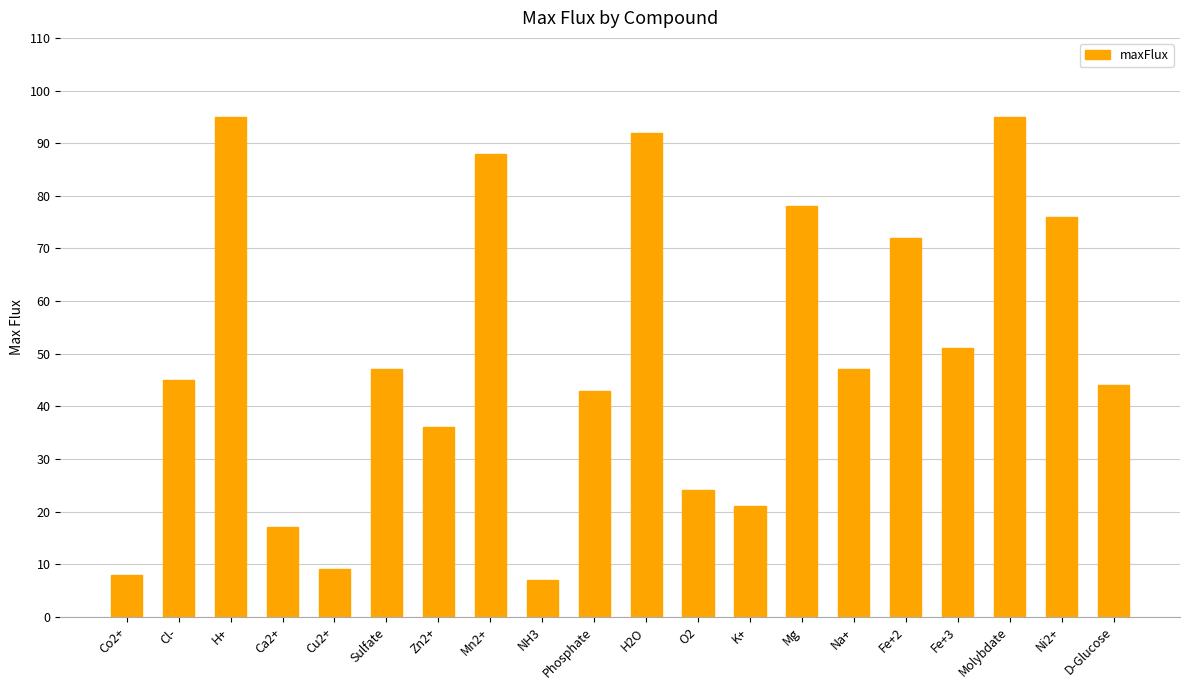

What is the maximum value shown in the chart?

95